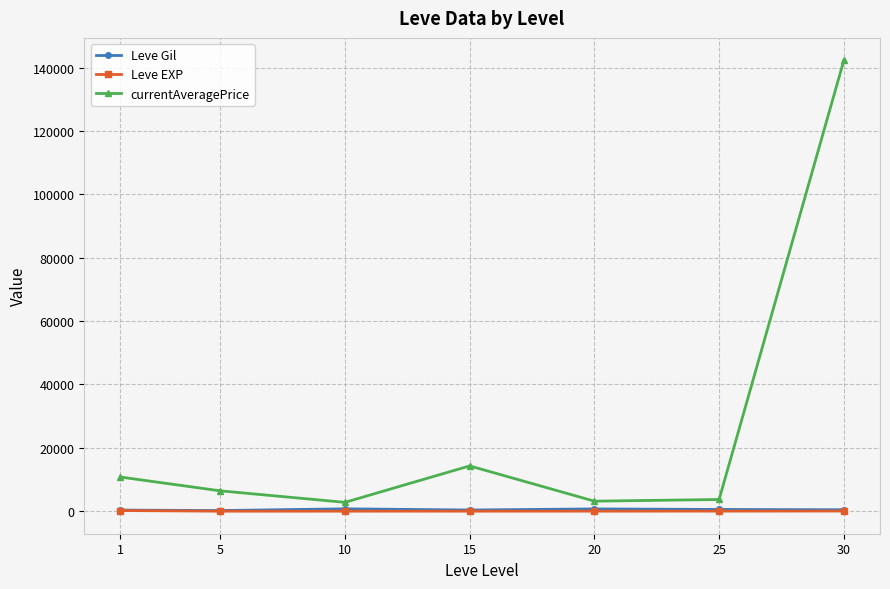

What is the total value across all series at 15?

14681.4